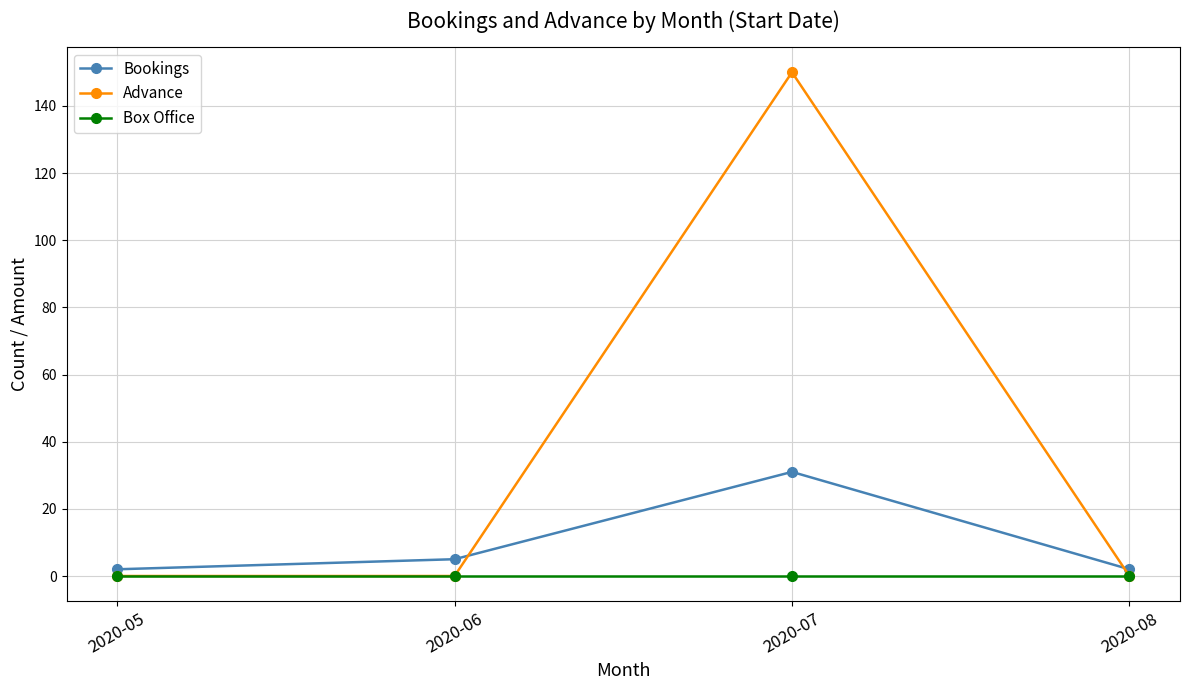

True or false: Box Office and Bookings cross at least once.

False